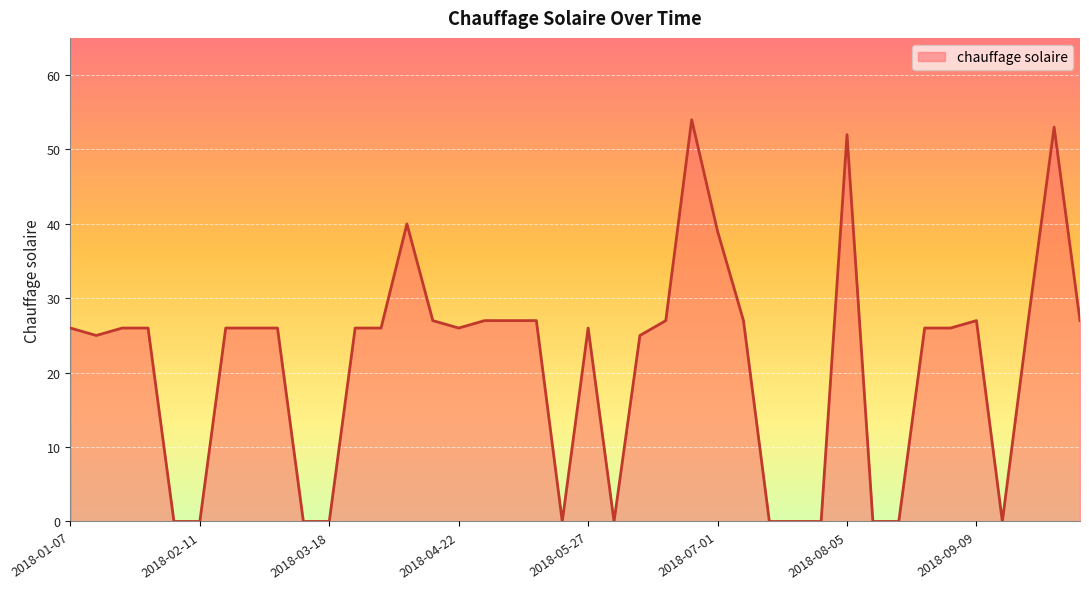

What is the difference between the maximum and minimum values?

54